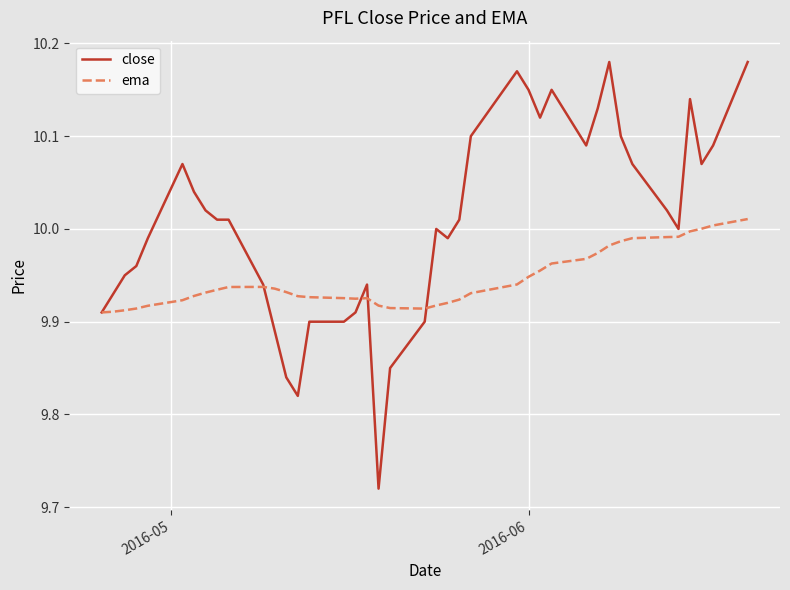

List the series in order of their overall mean, lowest first.

ema, close